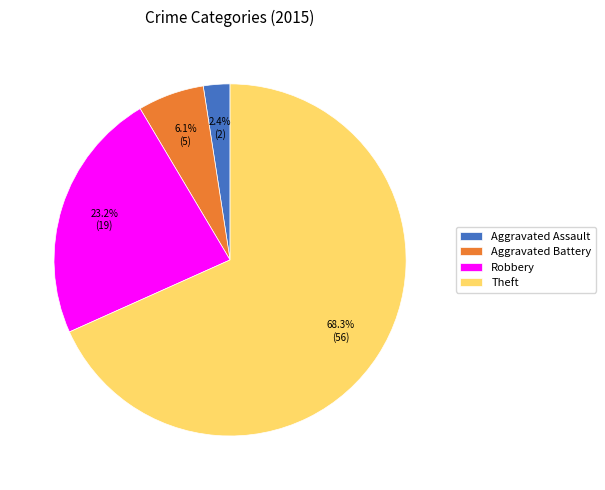

Rank the categories by value from lowest to highest.

Aggravated Assault, Aggravated Battery, Robbery, Theft